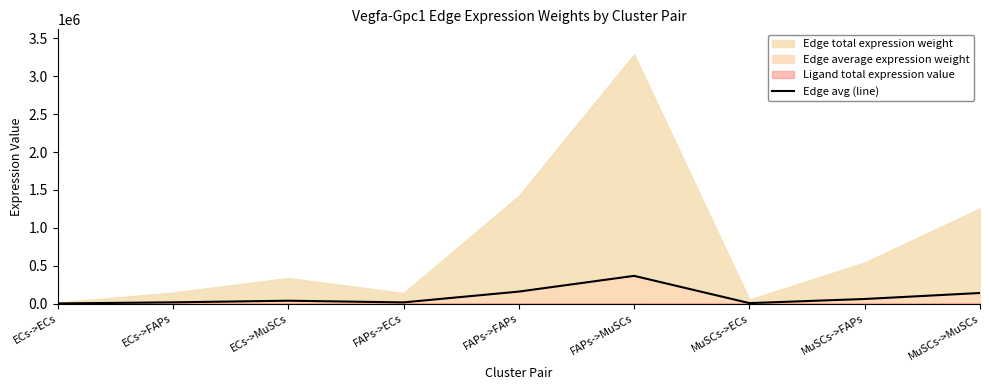

List the labels in order of value, smallest first.

ECs->ECs, MuSCs->ECs, FAPs->ECs, ECs->FAPs, ECs->MuSCs, MuSCs->FAPs, MuSCs->MuSCs, FAPs->FAPs, FAPs->MuSCs